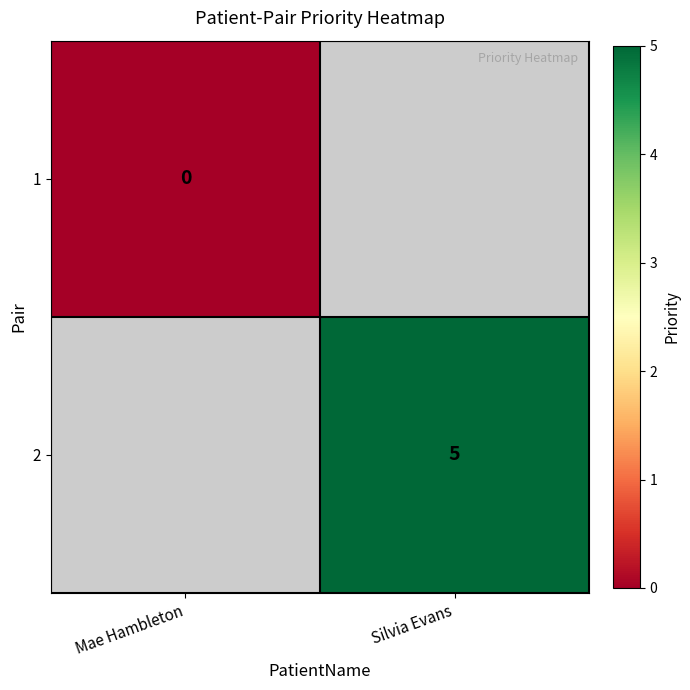

The 2 series shows 7 at Silvia Evans. True or false?

False